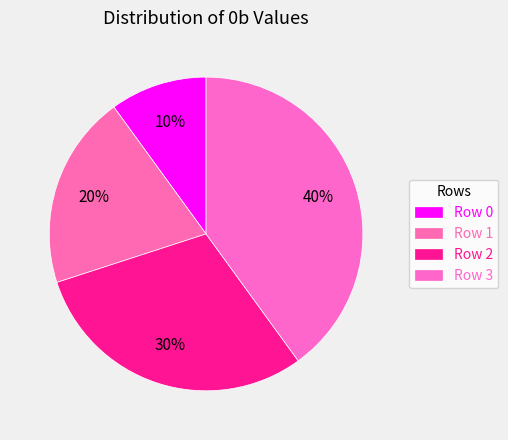

Count the number of slices in the pie.

4